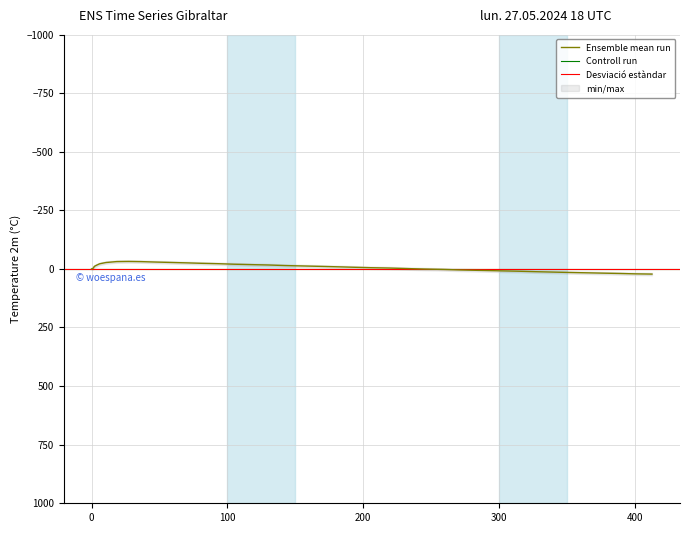

How many values are below -6?

21